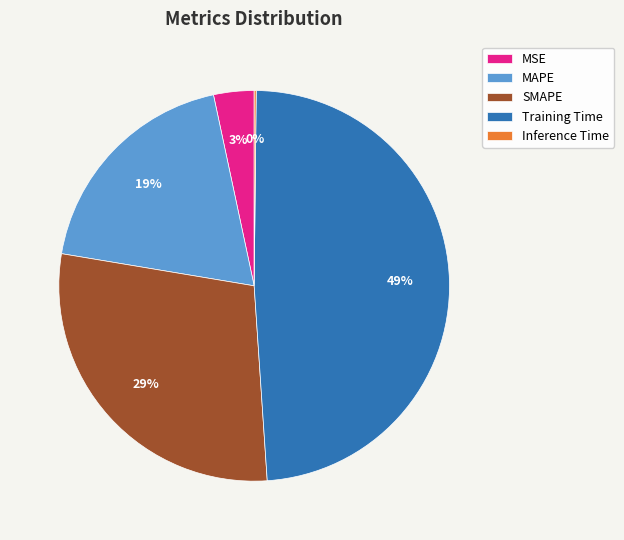

Do SMAPE and MSE together represent more than half of the pie?

No